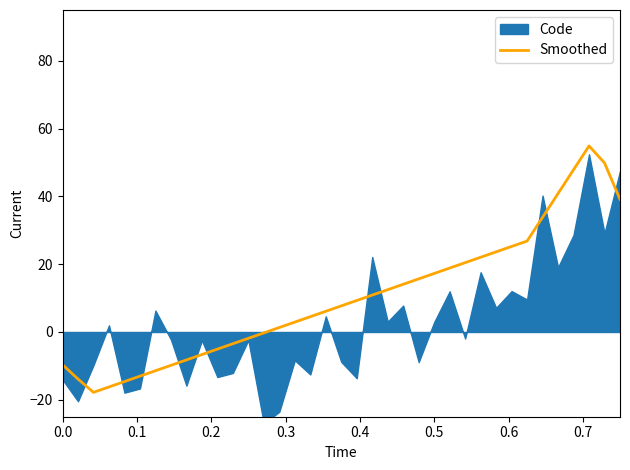

How many data points does each series have?

37